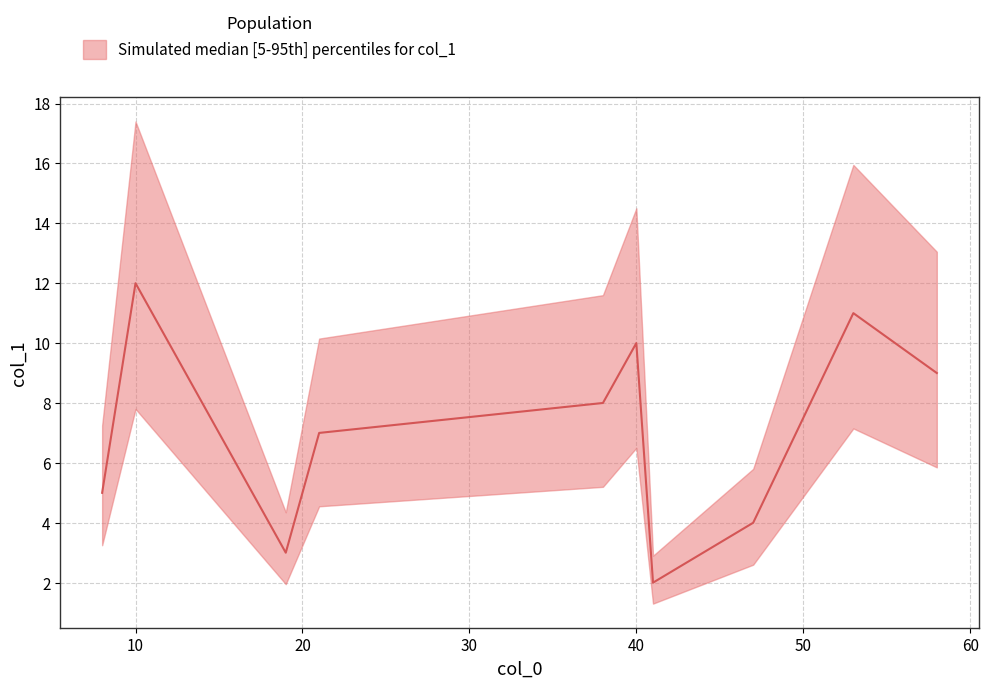

What is the approximate value at 19, to the nearest 5?

5